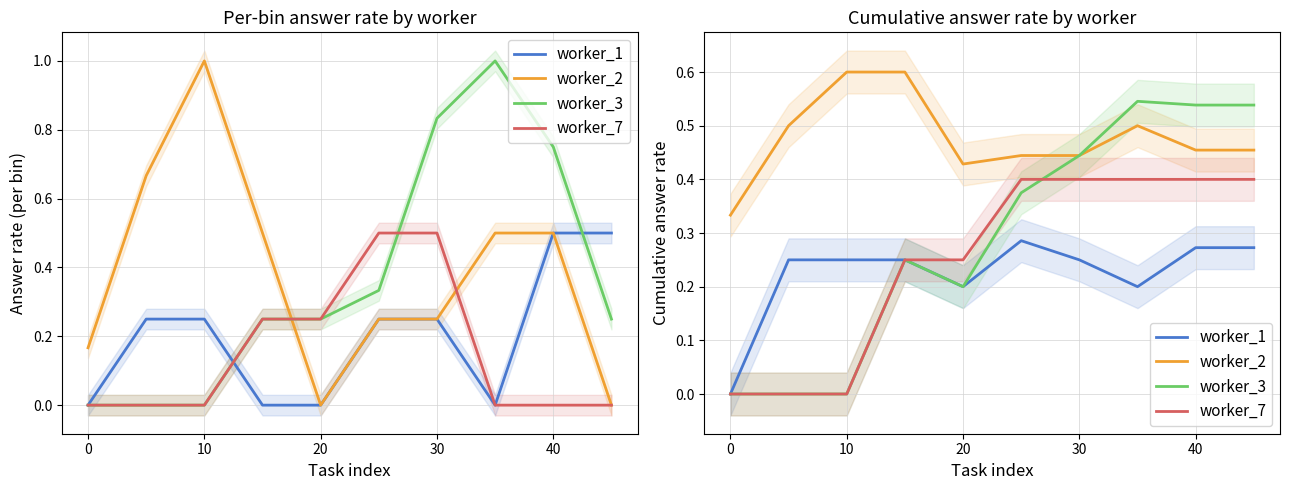

At how many categories does at least one series exceed 0?

10